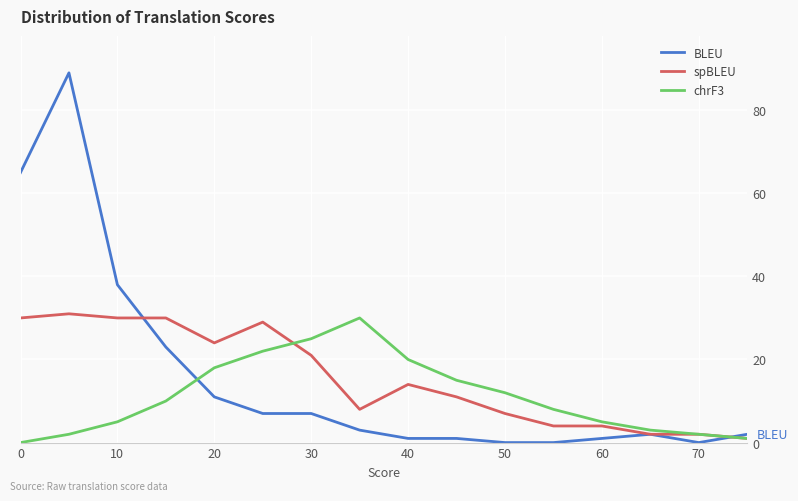

Which series has the widest spread of values?

BLEU